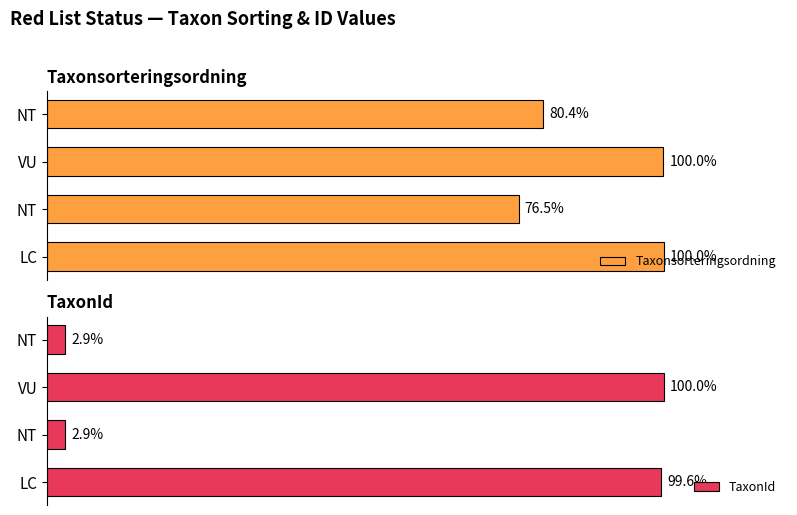

What is the minimum value shown in the chart?

2.9